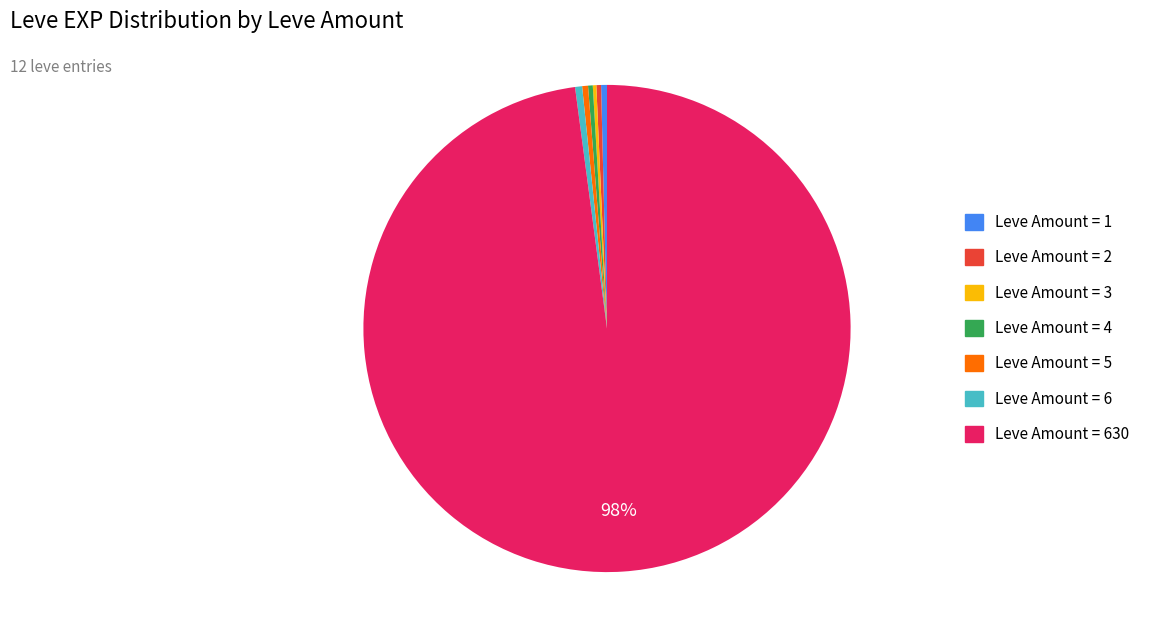

Is there a majority slice in this chart?

Yes